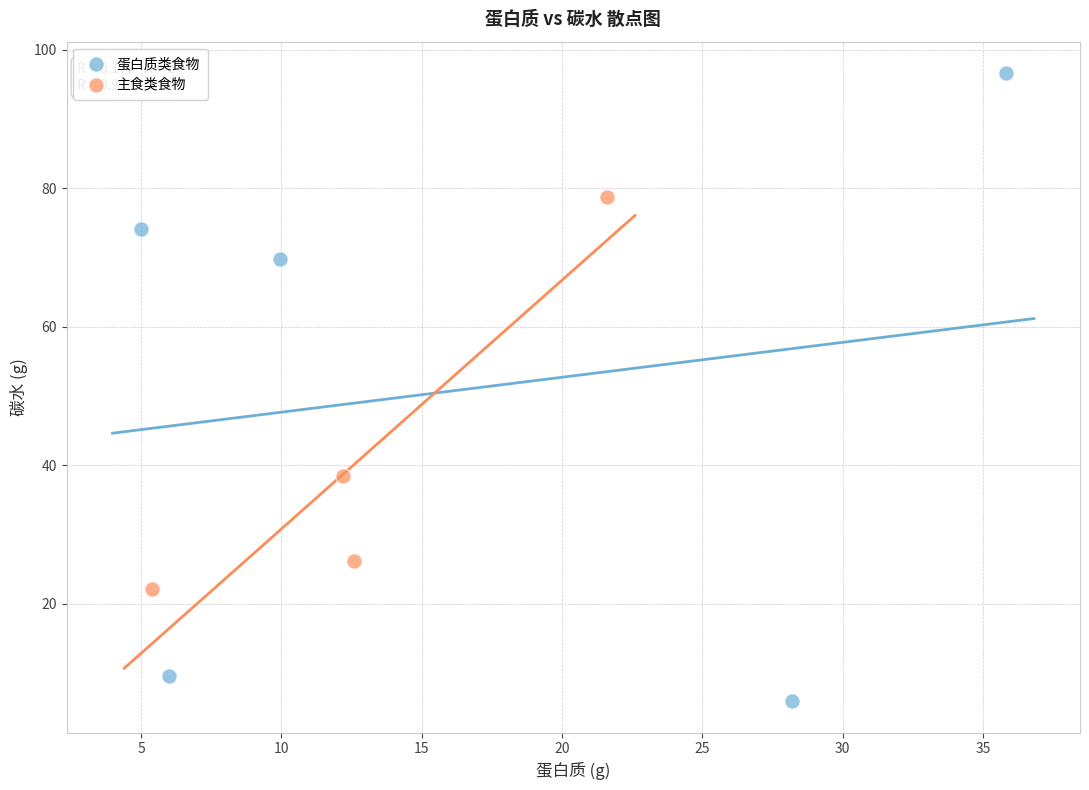

Which series has the widest spread of Y values?

蛋白质类食物